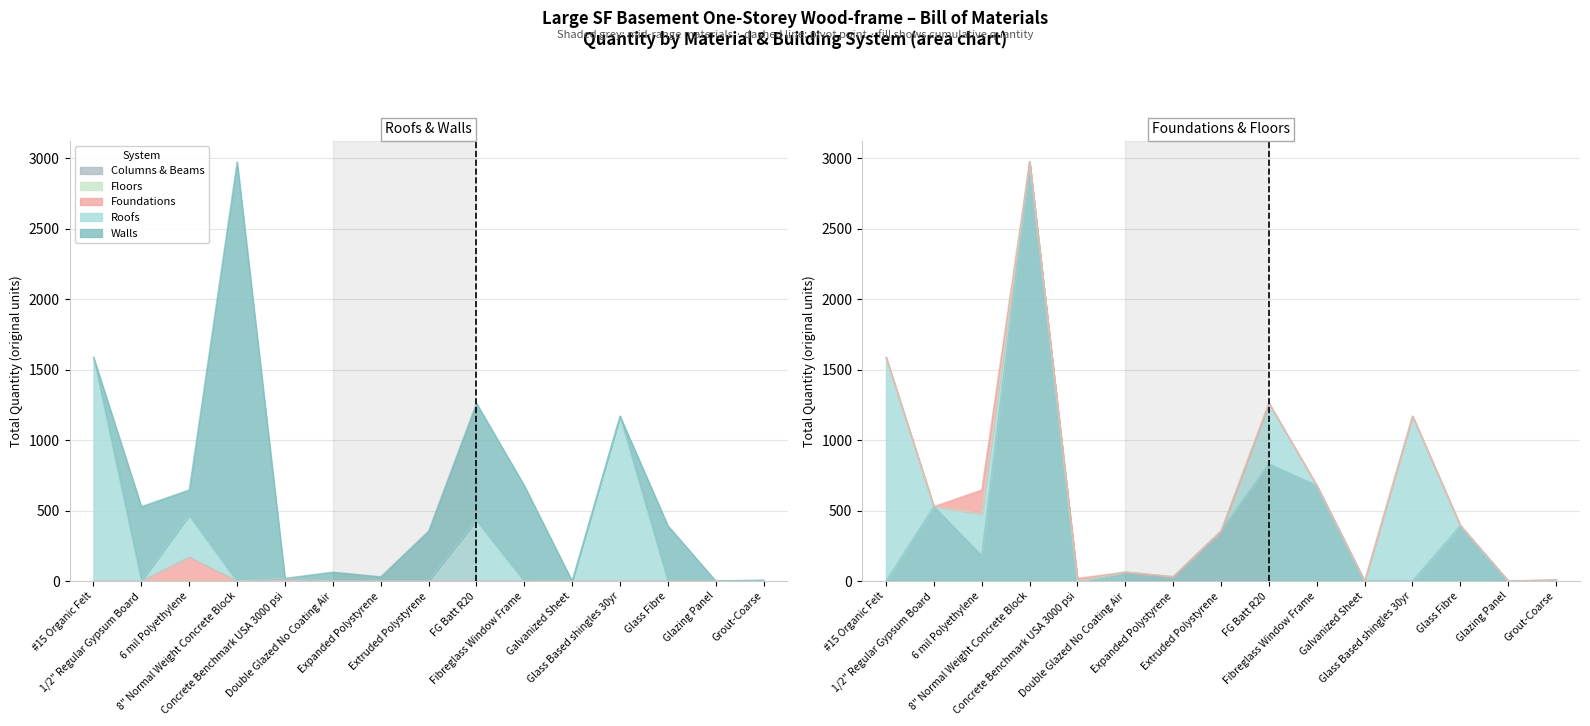

Does the chart have visible grid lines?

Yes